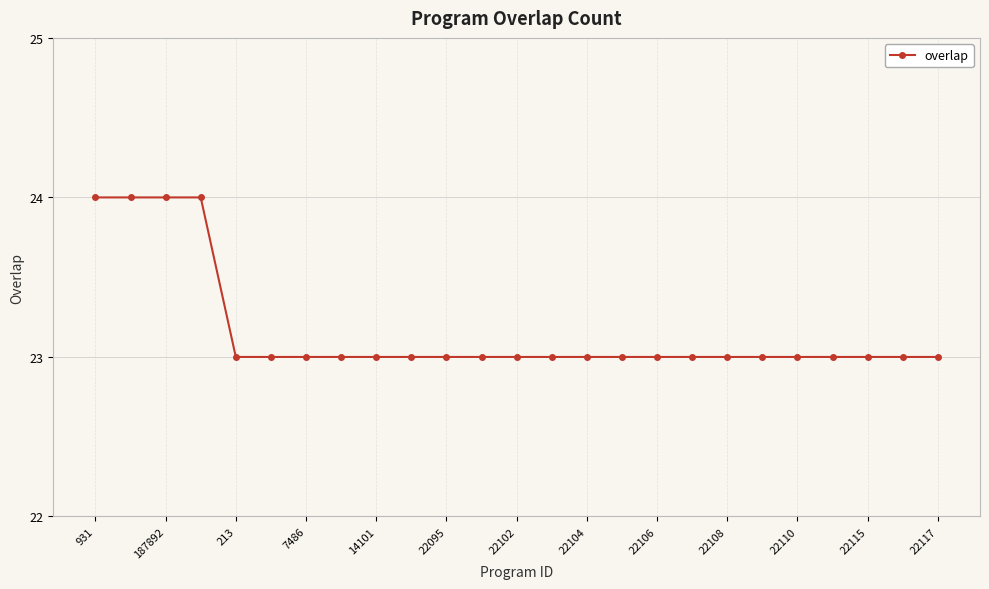

What is the value of the 6th point from the left?

23